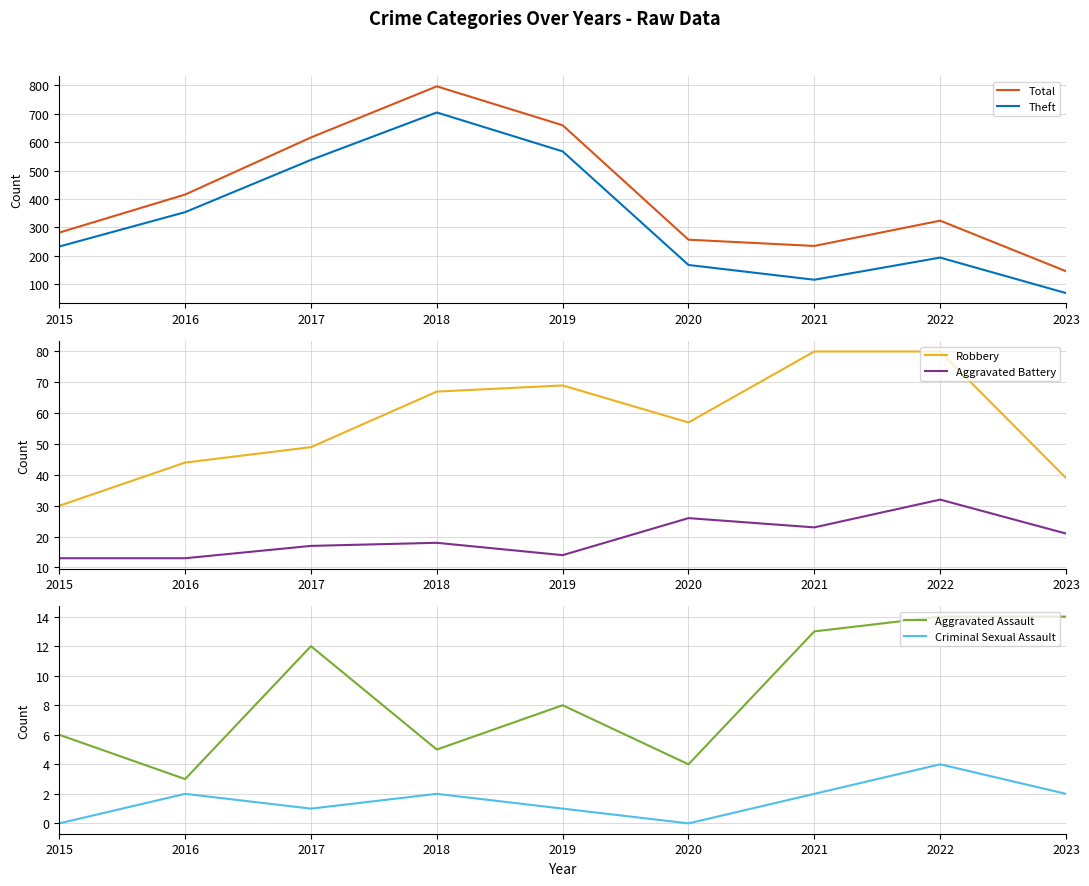

What is the value of the Theft point at the 4th from the left?

705